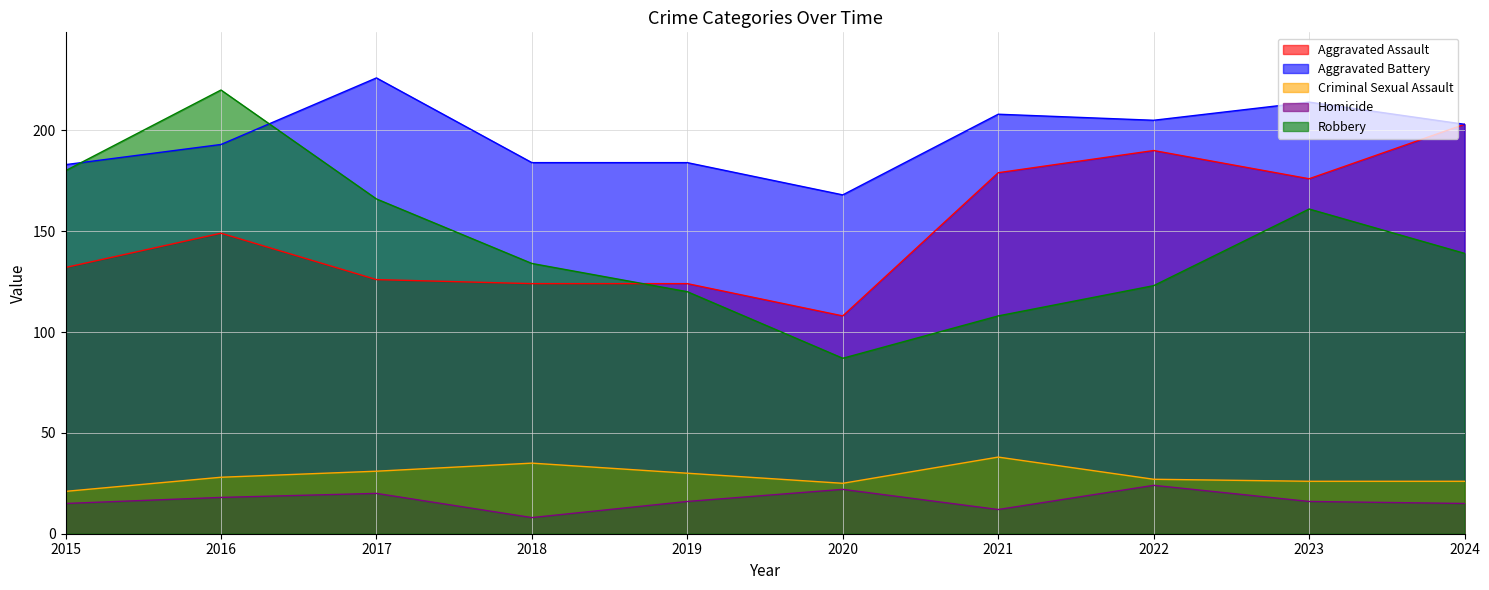

True or false: Aggravated Assault and Aggravated Battery intersect in this chart.

False